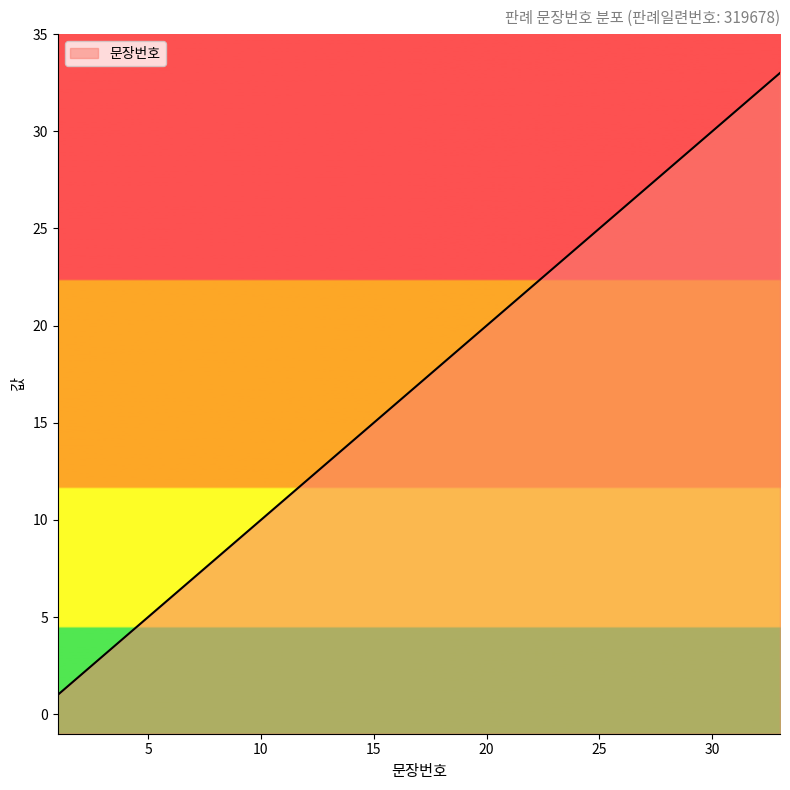

How many data points are less than 17?

16